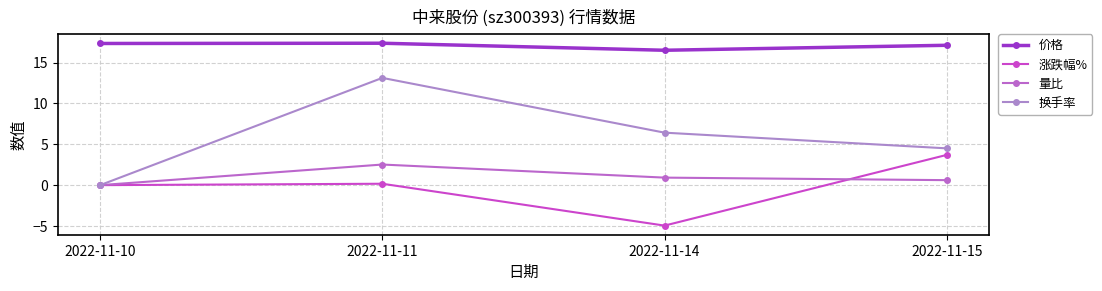

True or false: 价格 has a value of 23.9 at 2022-11-14.

False